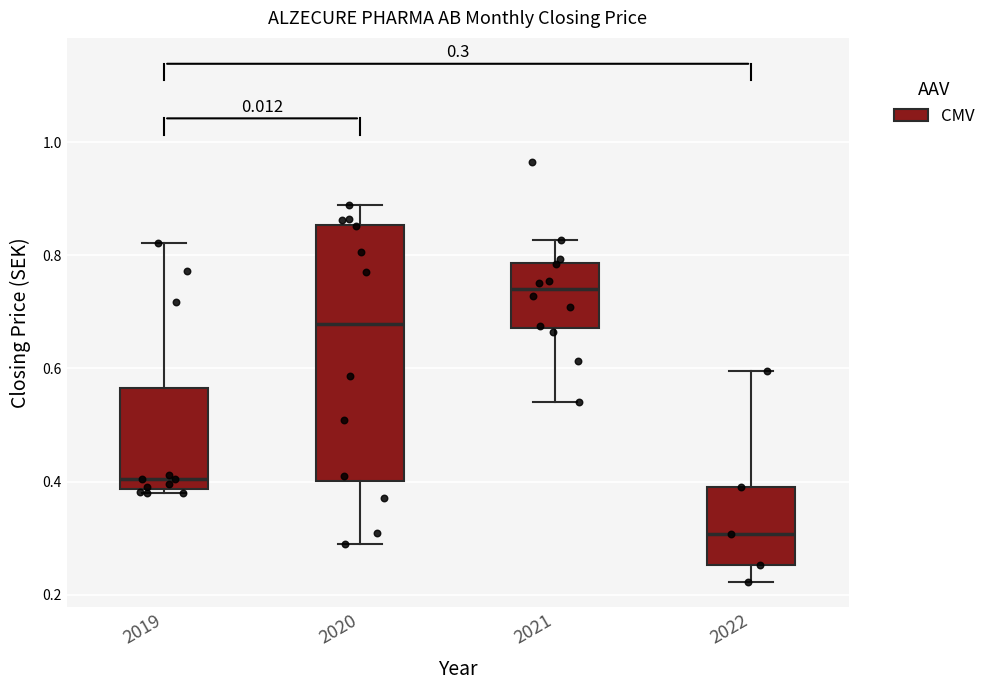

Which box's median line is the lowest?

2022